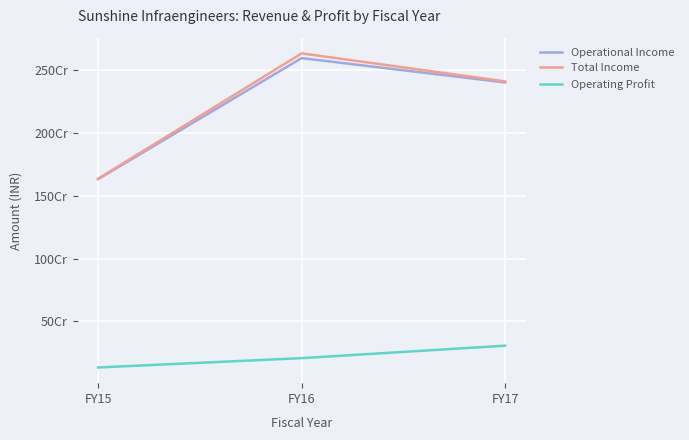

Is this an area chart (filled region under the line)?

No